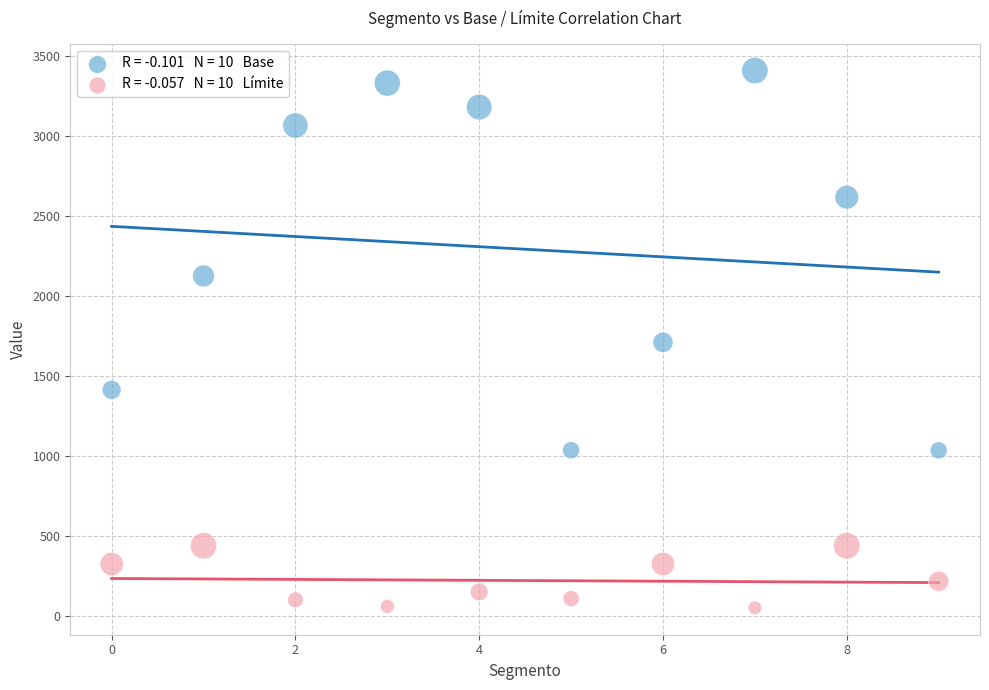

Across all data points, what is the range of Y values (max minus min)?

3357